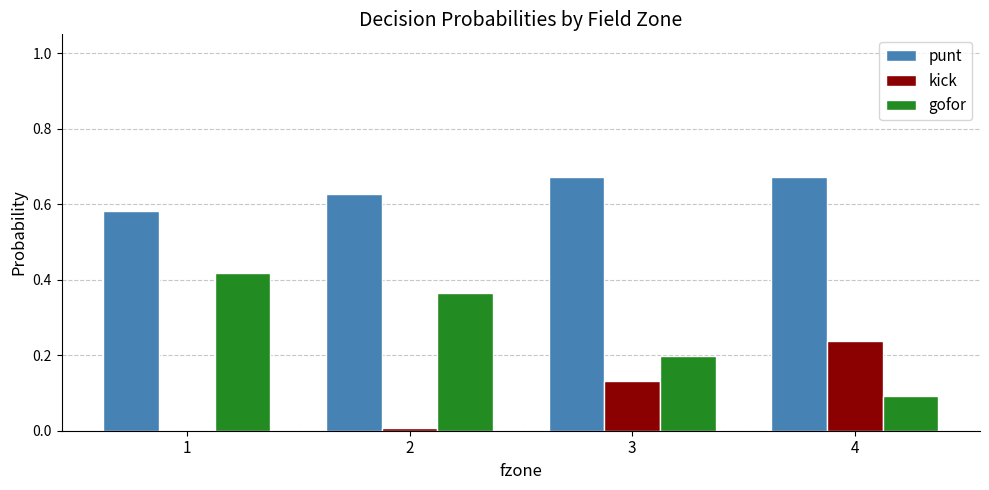

Is it true that punt equals 1.1 at 3?

False